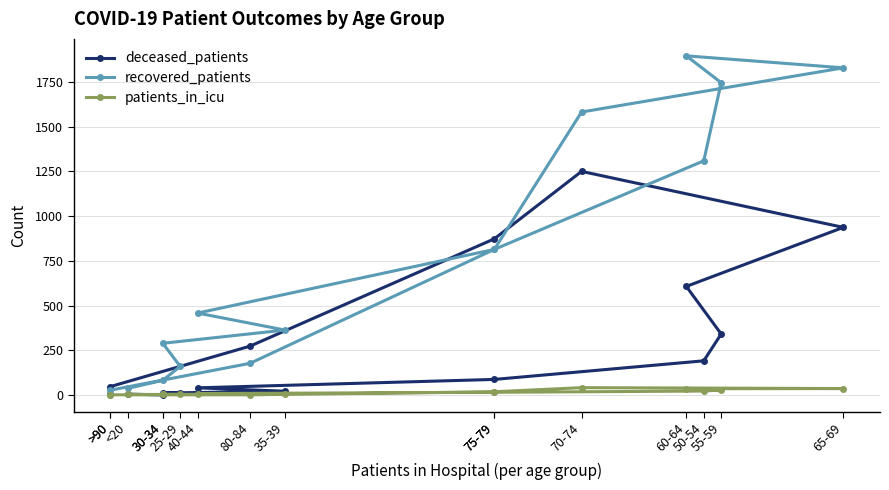

What is the sum of the patients_in_icu values at <20 and 40-44?

11